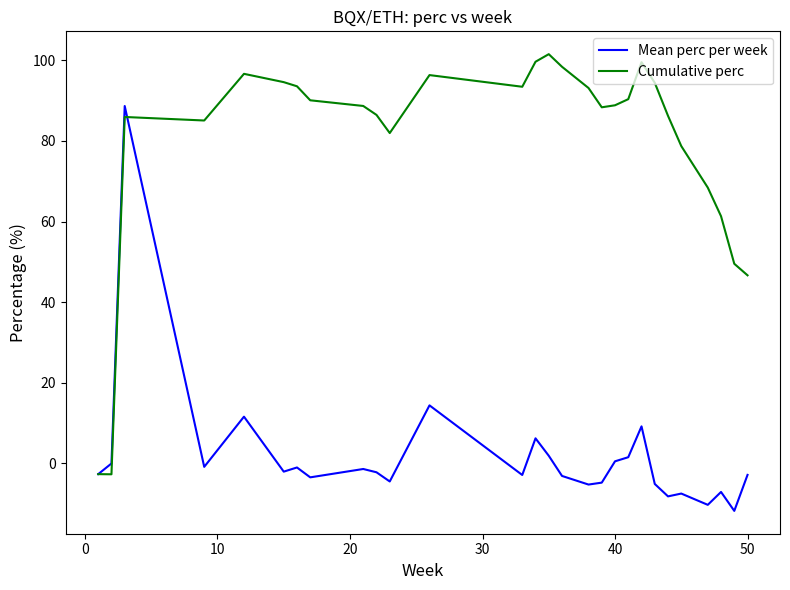

What is the minimum value for Mean perc per week?

-11.8